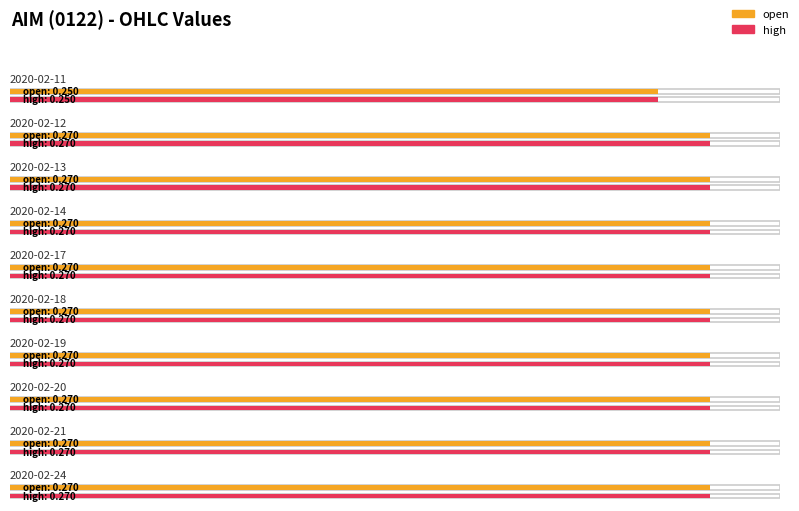

What is the value of the high bar at the 4th from the left?

0.3